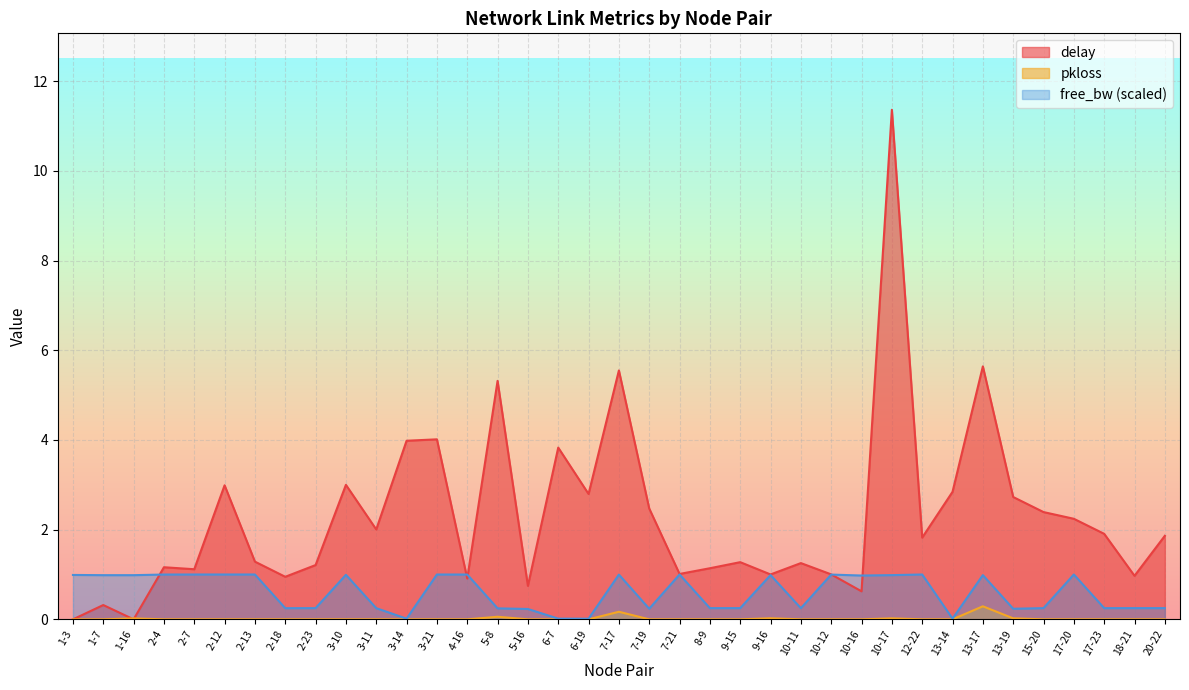

Where do pkloss and delay first cross each other?

1-7 and 1-16